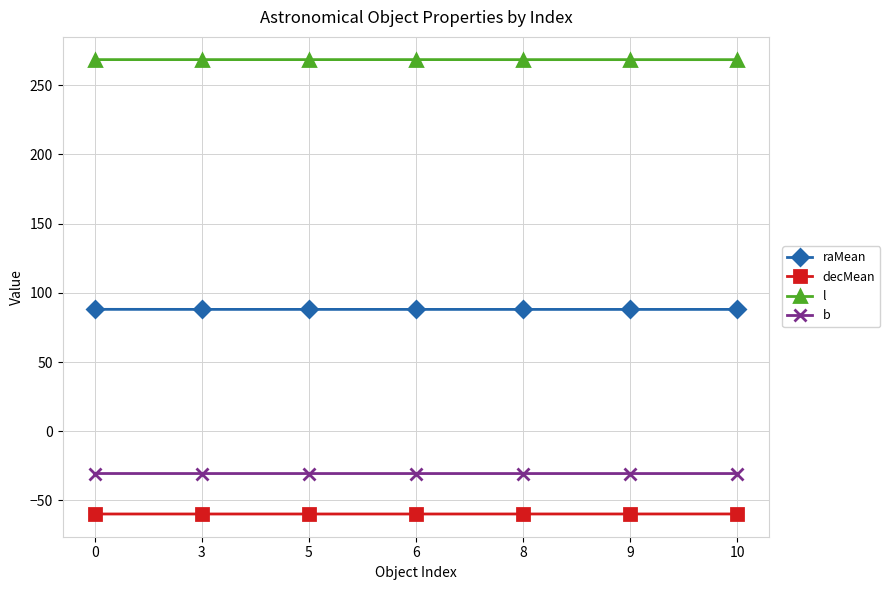

What is the lowest value of the b series?

-30.6